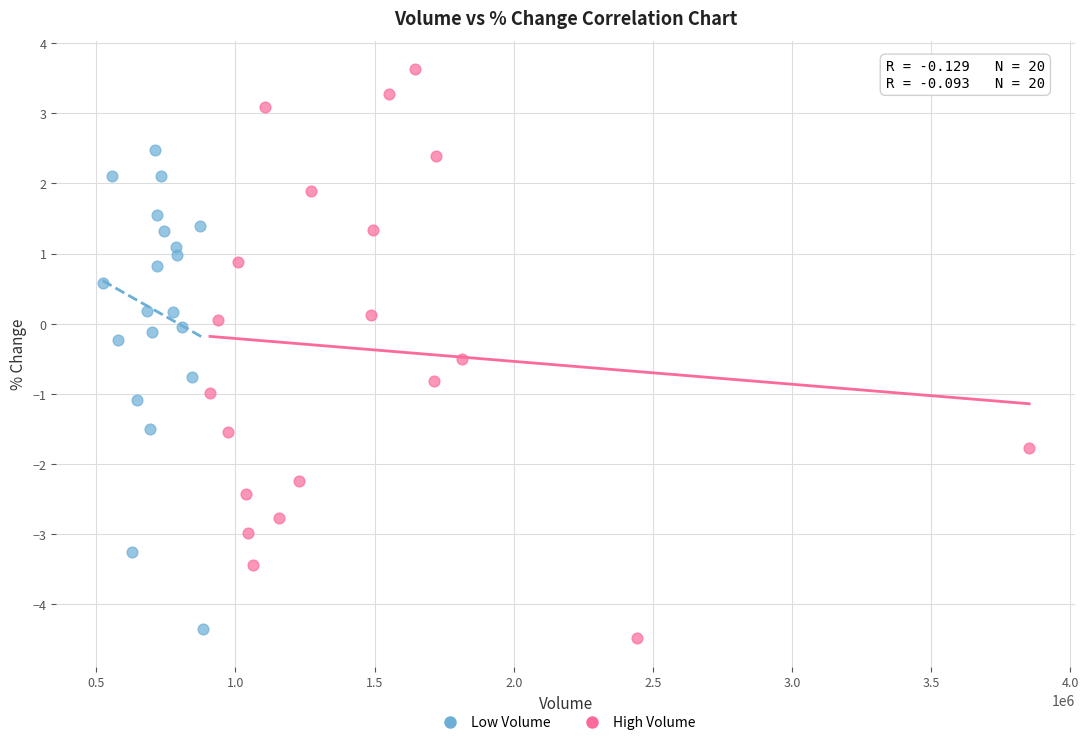

Which series has the largest Y range (max minus min)?

High Volume